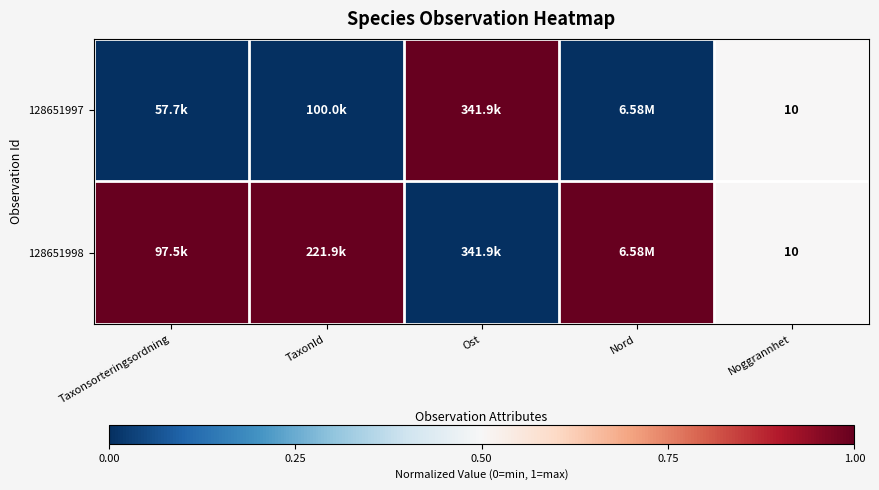

Which series has the largest range (max minus min)?

128651997